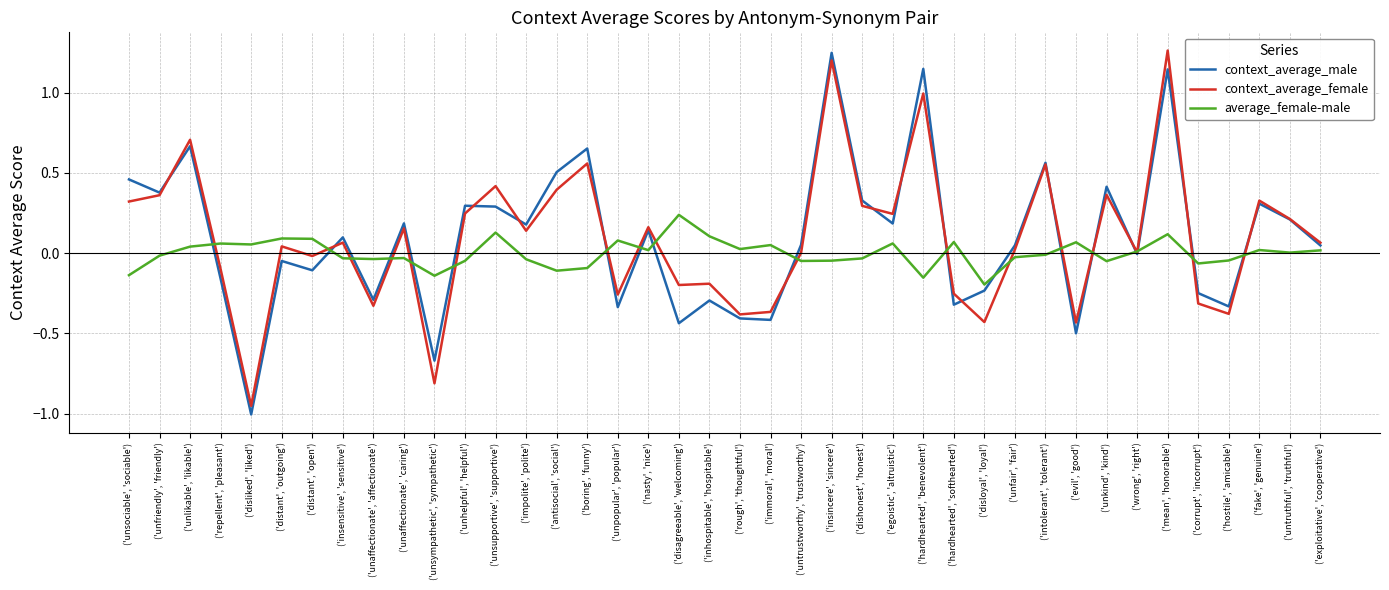

Is it true that context_average_female equals -0.2 at ('disagreeable', 'welcoming')?

True